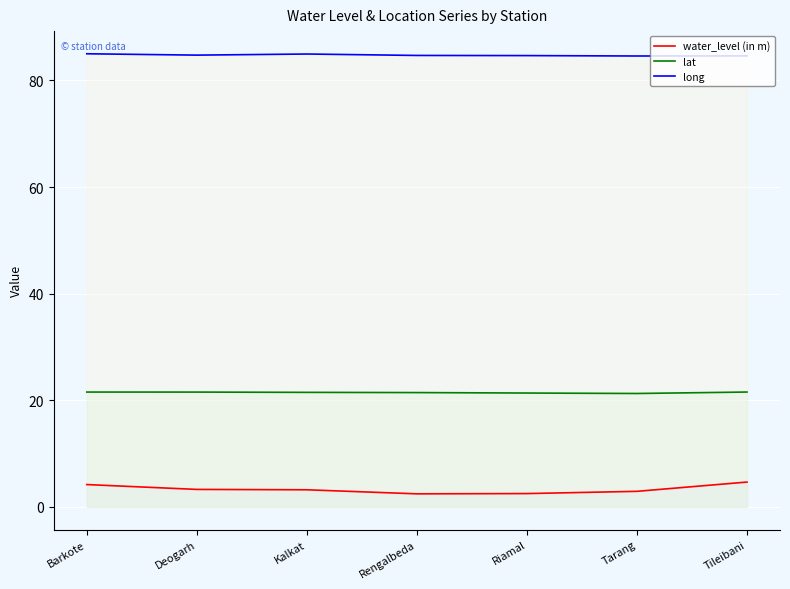

True or false: lat has more than 0 interior local peaks.

False